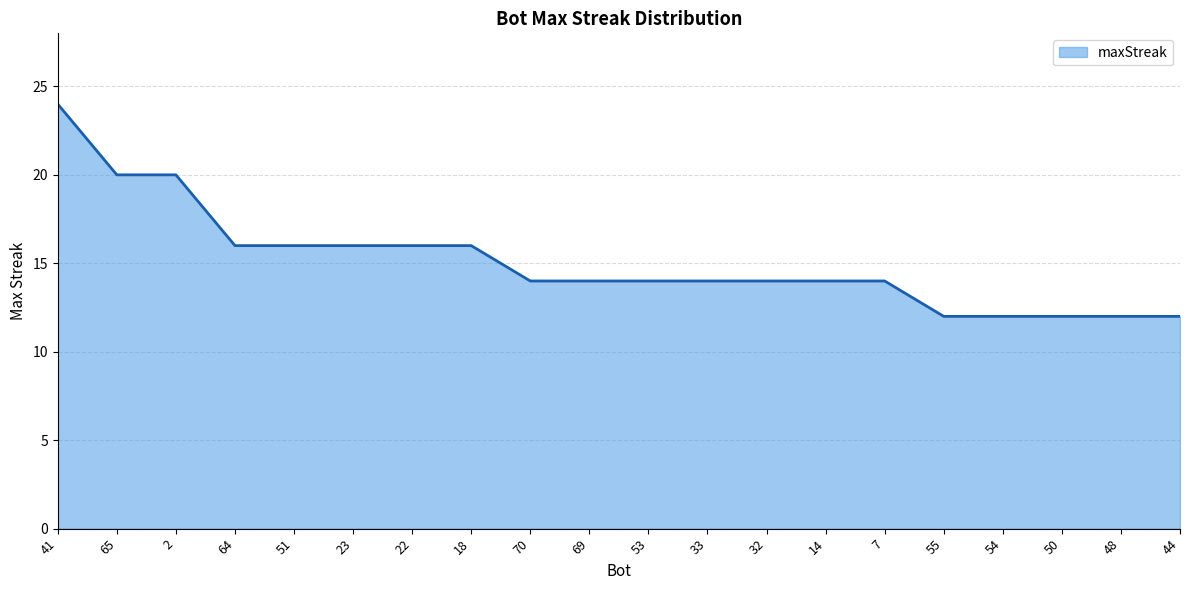

What position from the left is 65?

2